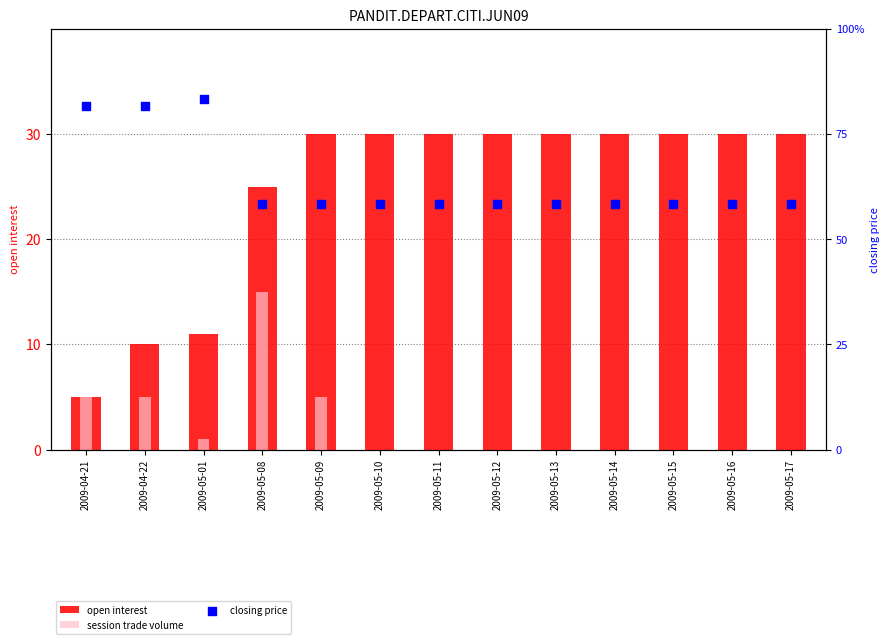

At how many categories does at least one series exceed 0?

13